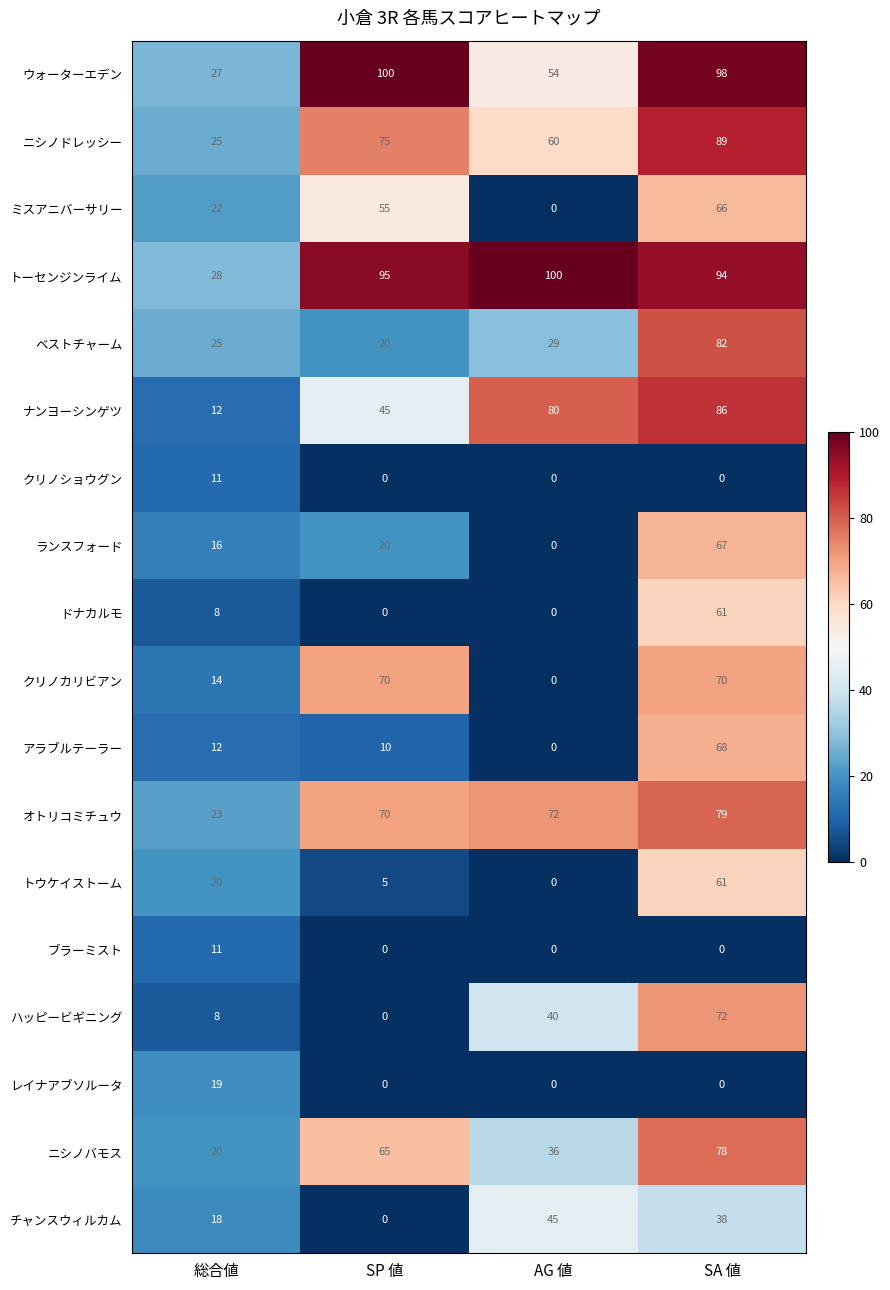

What value does the アラブルテーラー series have at SP 値?

10